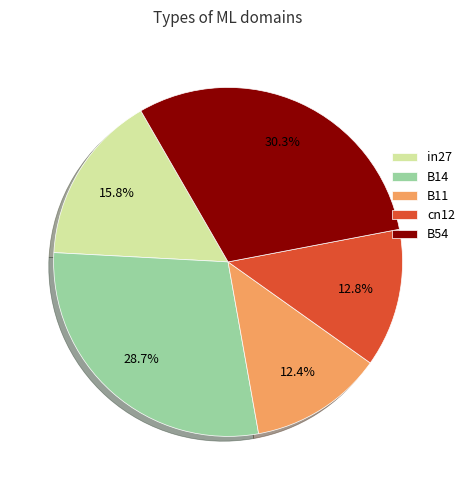

Is there a majority slice in this chart?

No